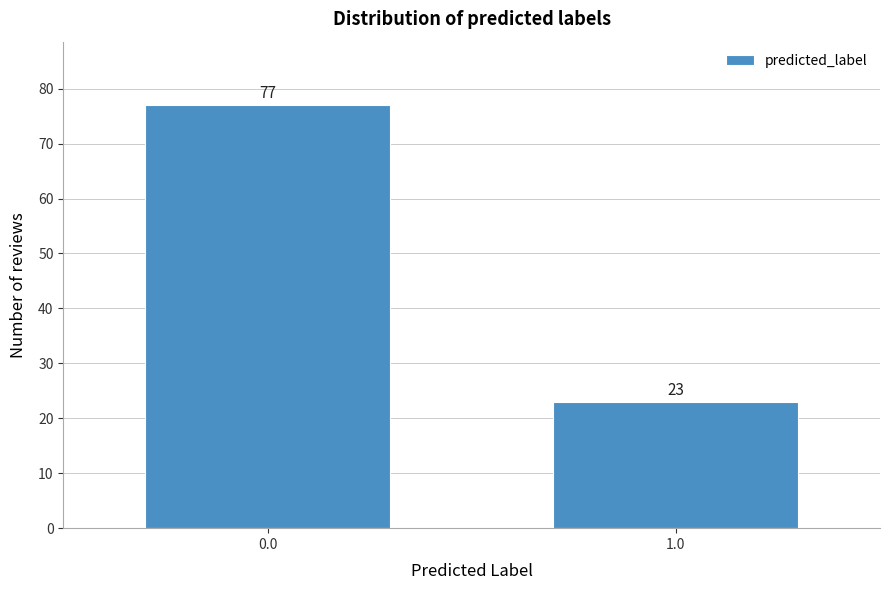

Reading left to right, extract all data points from this chart.

0.0=77	1.0=23